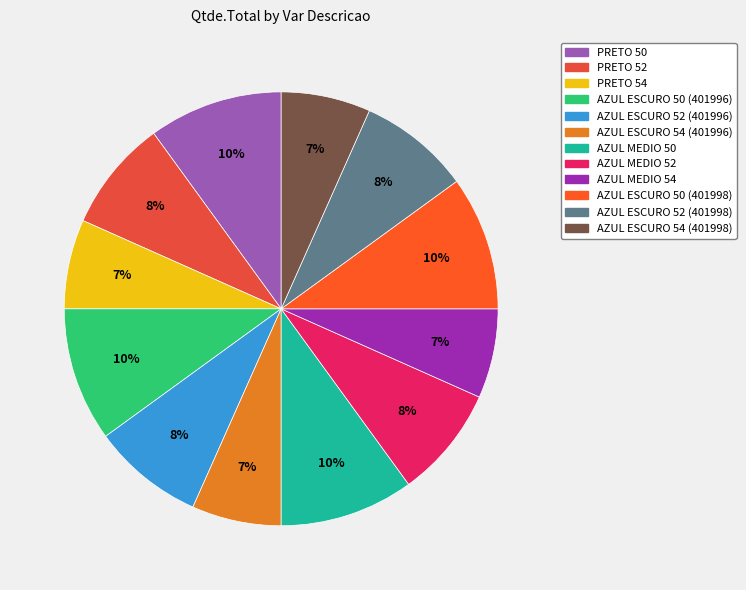

Does AZUL ESCURO 54 (401998) account for over 50% of the chart?

No